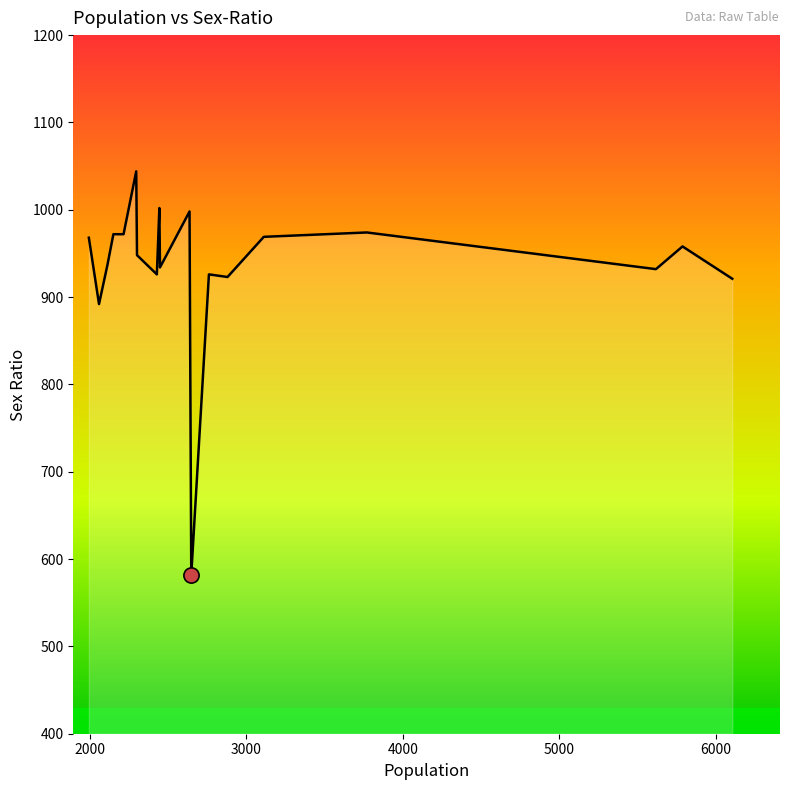

What is the smallest value displayed?

582